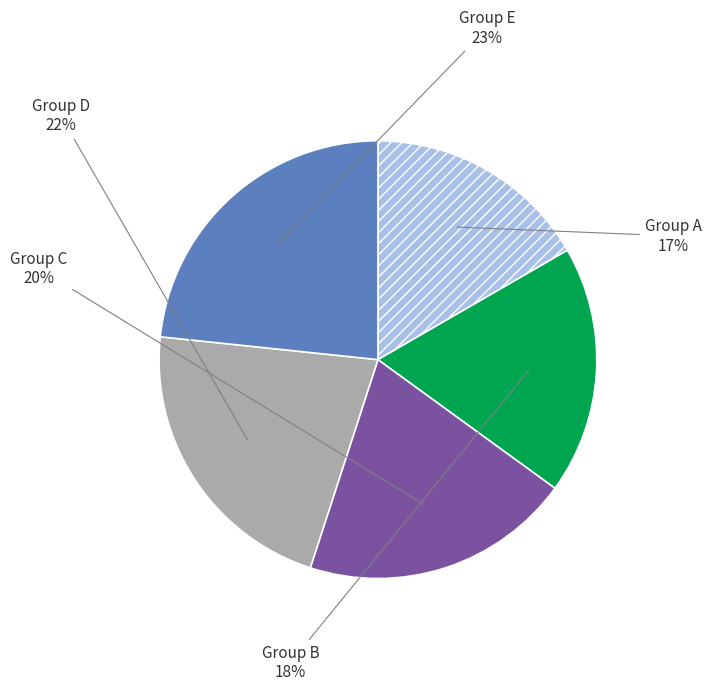

To the nearest percent, what is the average slice percentage?

20%